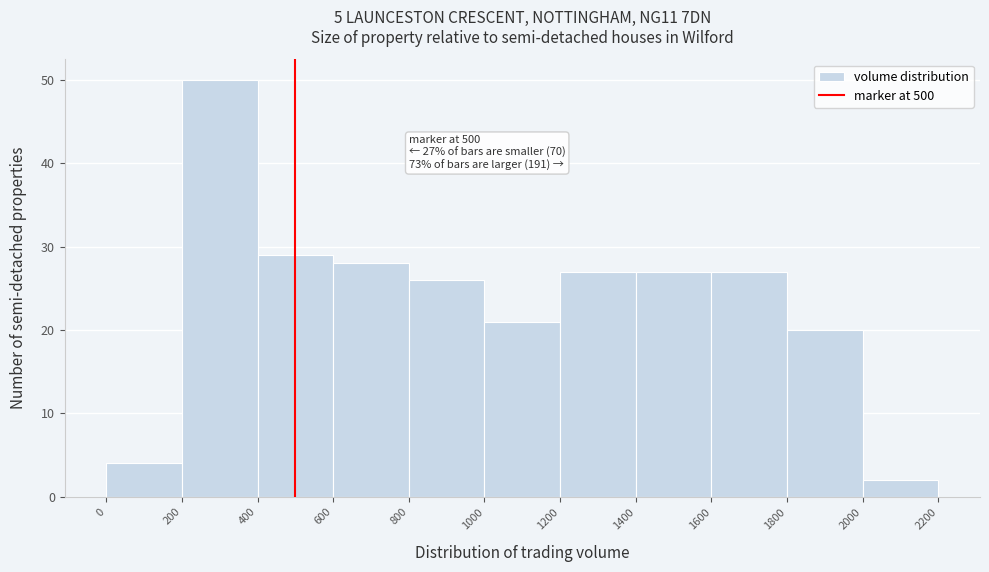

Which range on the x-axis has the tallest bar?

200 to 400